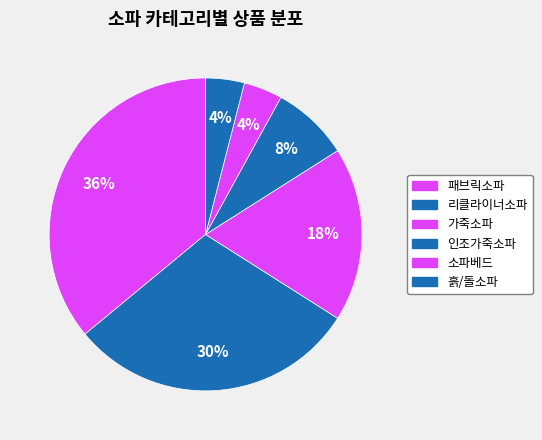

Count the number of slices in the pie.

6